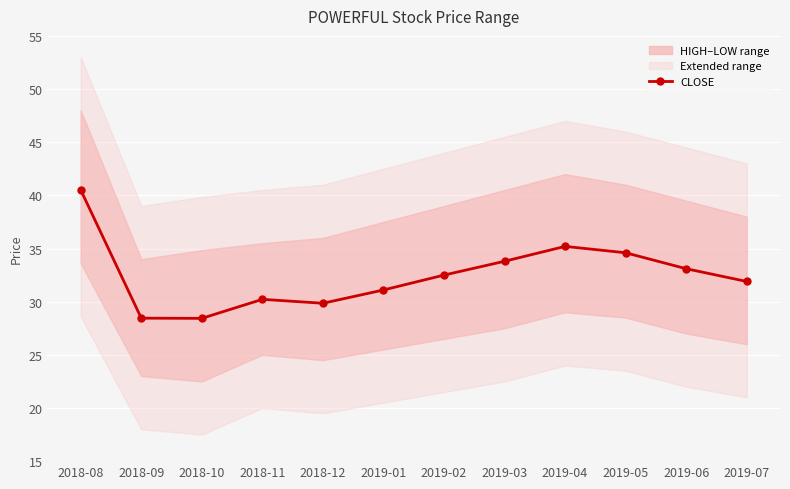

Where is the first local maximum?

2018-11